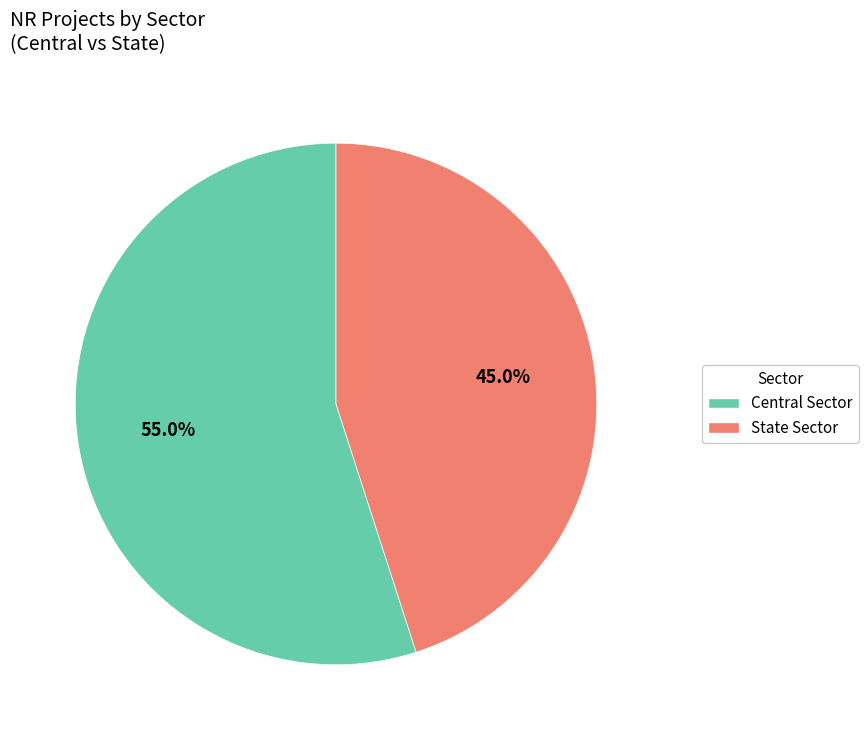

What is the largest slice in the pie chart?

Central Sector